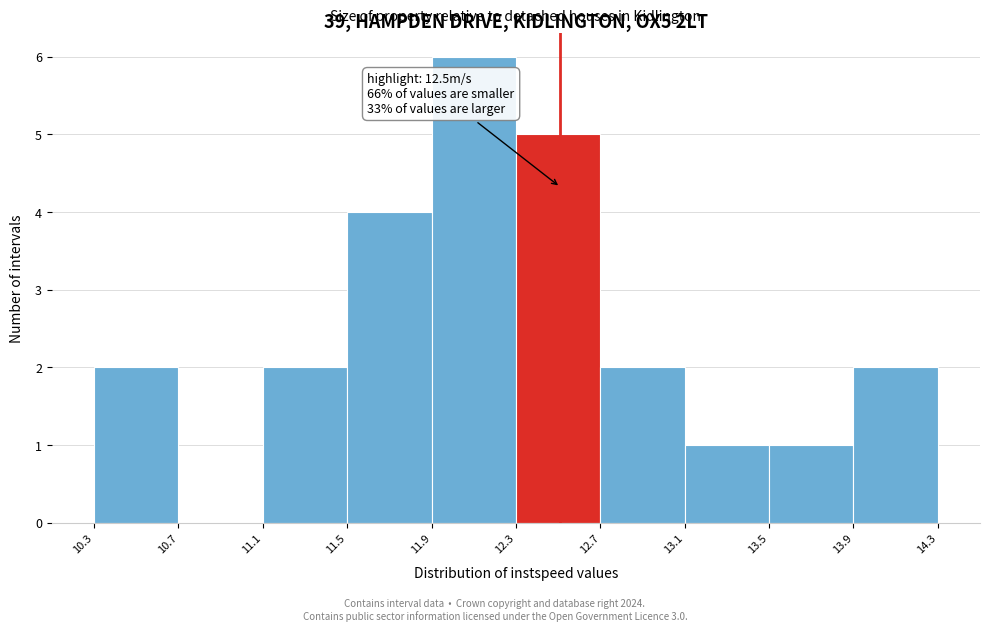

Which range on the x-axis has the tallest bar?

11.9 to 12.3